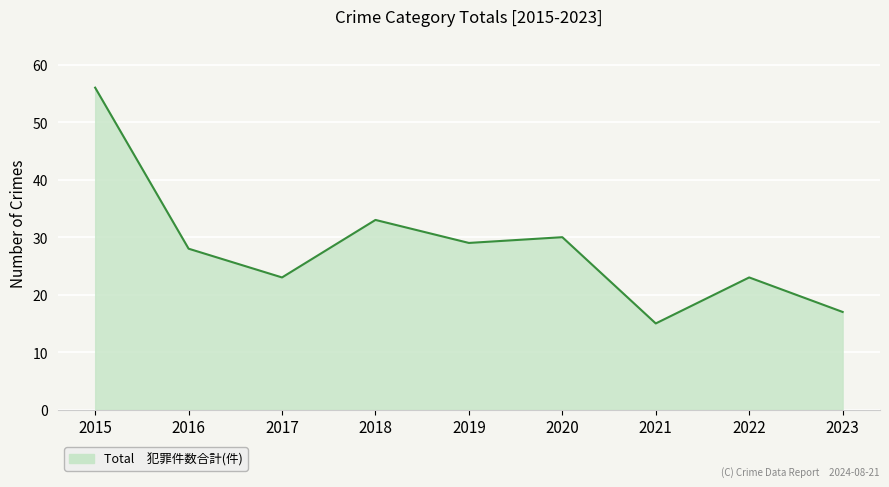

What is the maximum value shown in the chart?

56